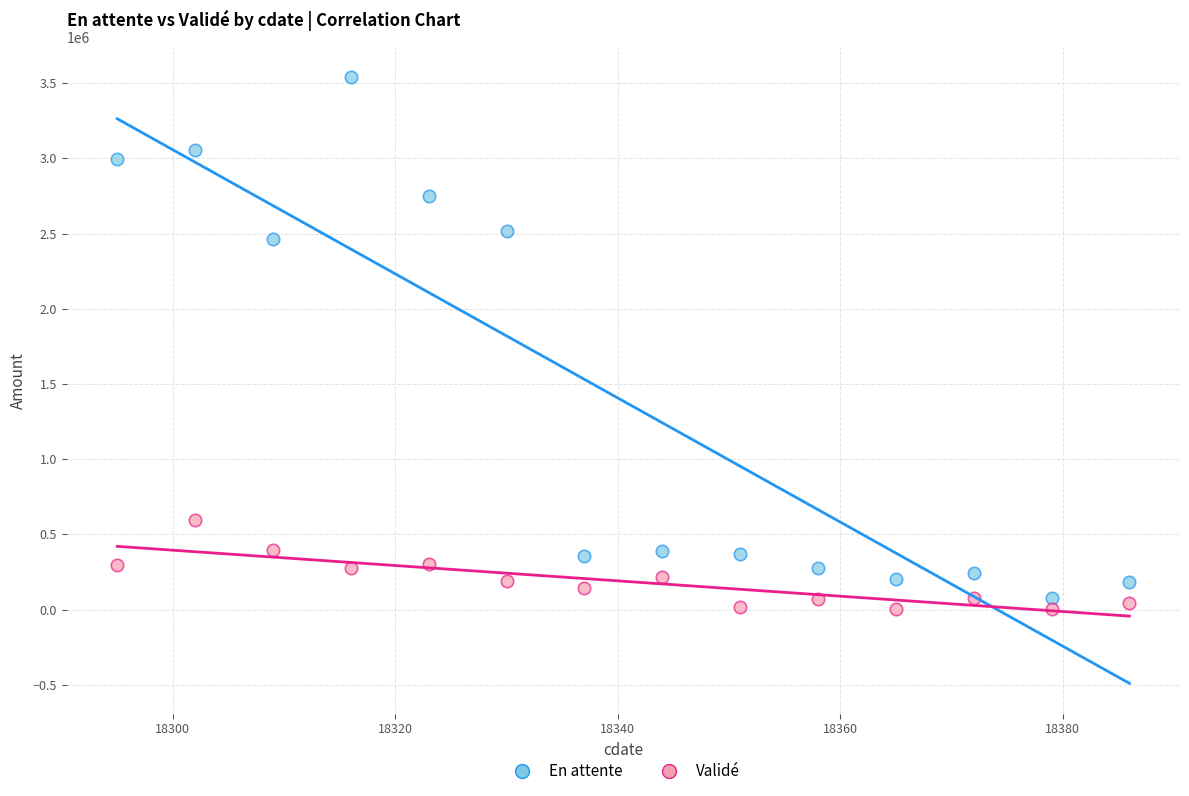

Which series has the widest spread of Y values?

En attente